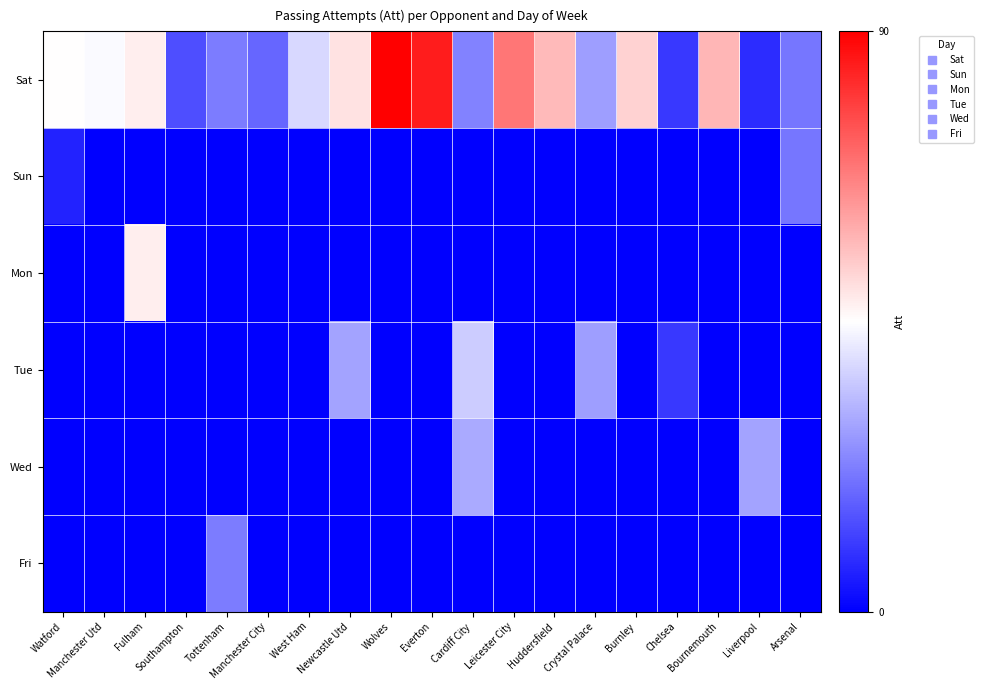

Count the number of data series in this chart.

6